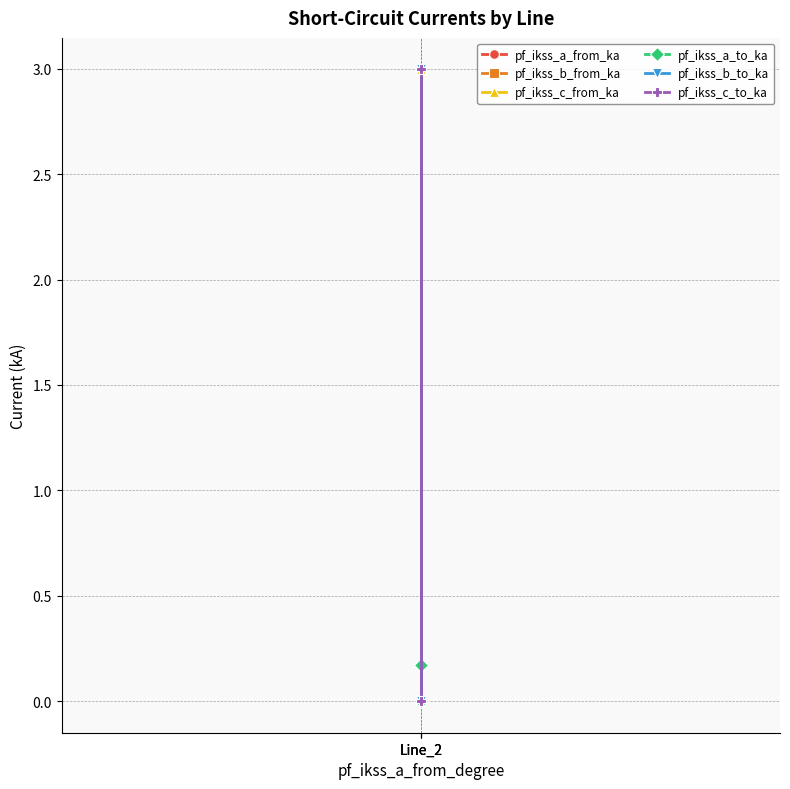

What is the greatest value displayed?

3.0